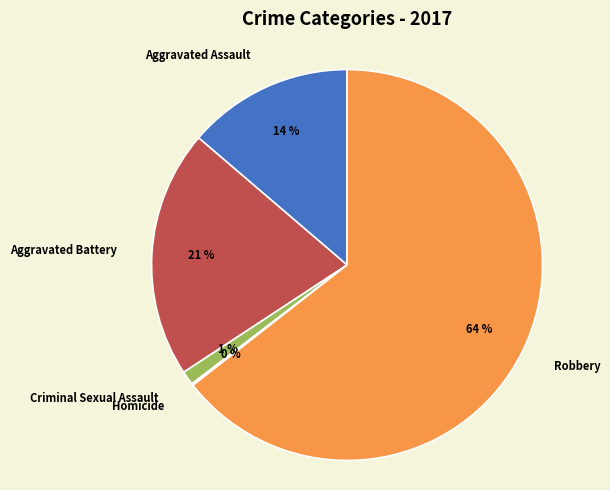

Which slice is the largest?

Robbery